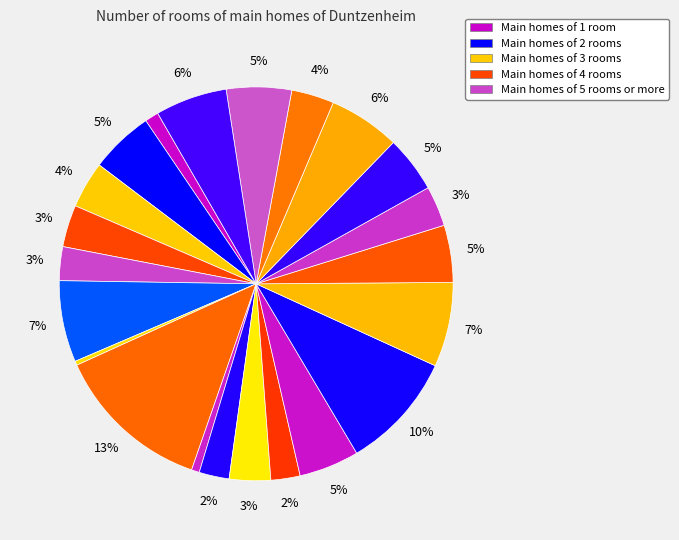

Does any single category account for the majority?

No